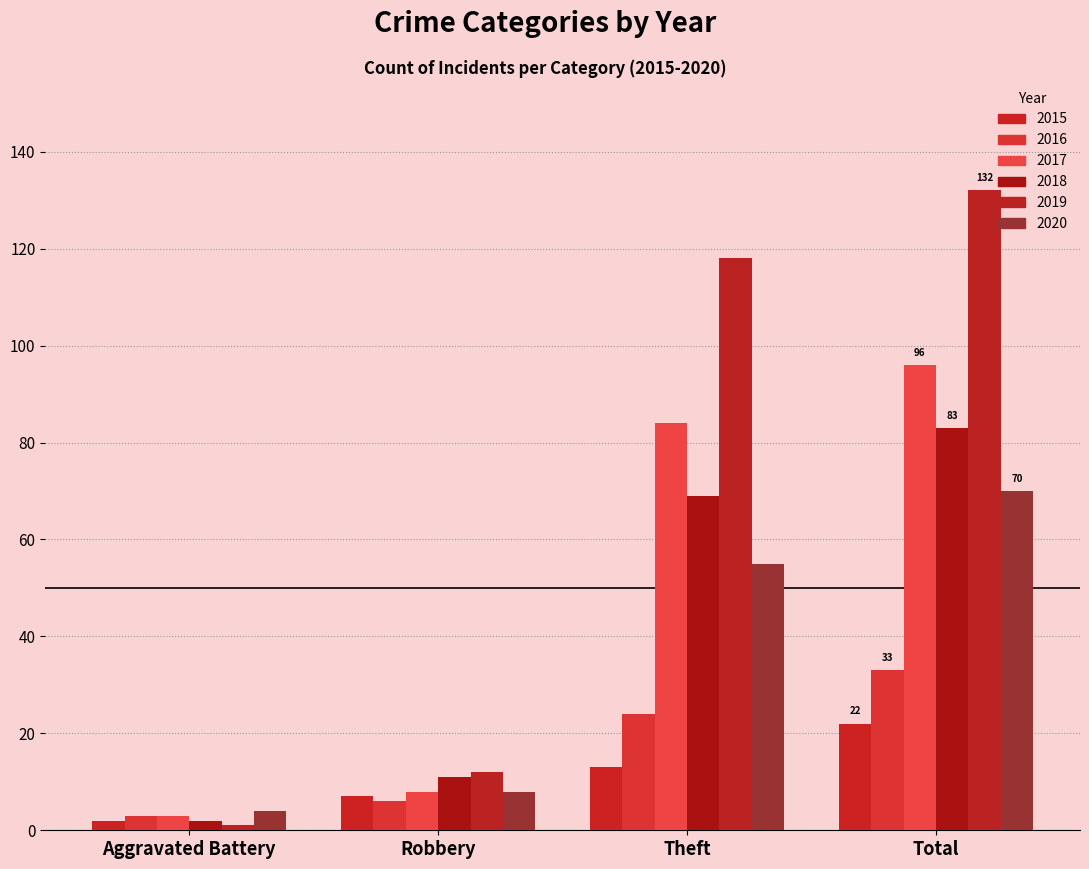

Where does the 2016 series first go above 24?

Total